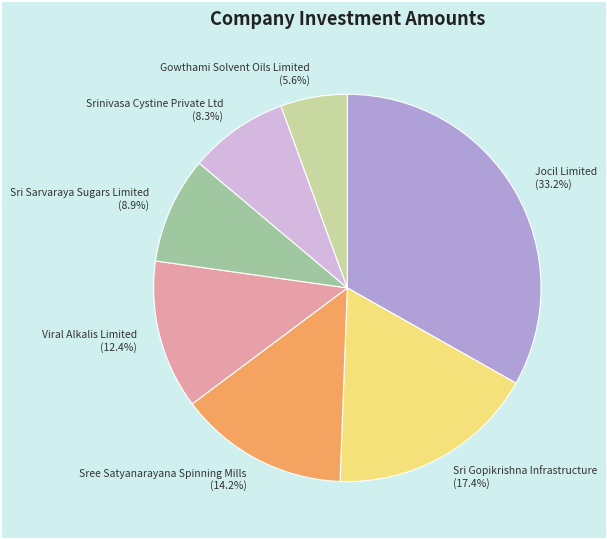

Between Jocil Limited (33.2%) and Srinivasa Cystine Private Ltd (8.3%), which is larger?

Jocil Limited (33.2%)